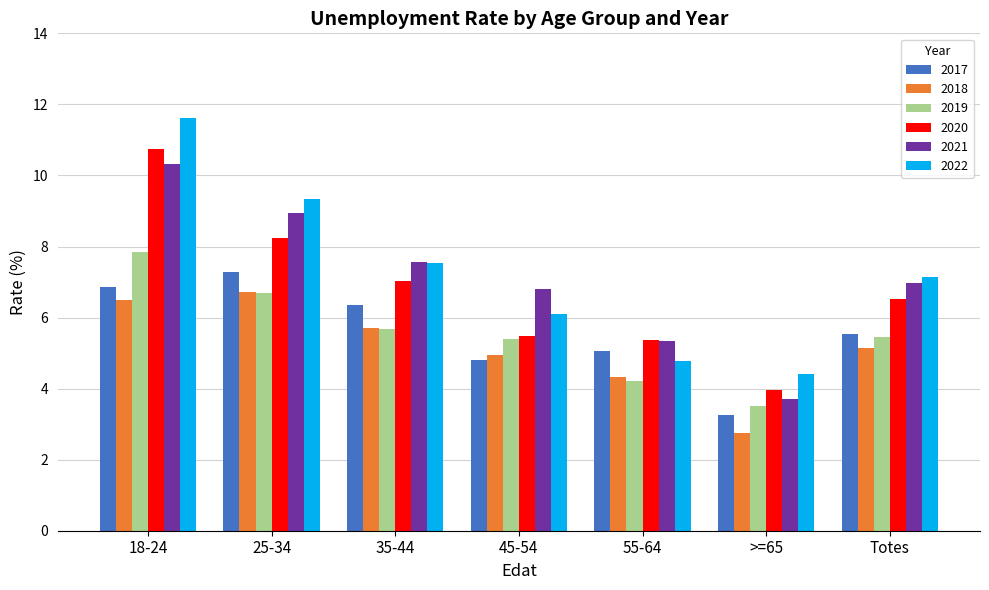

What are all the series names shown in the legend?

2017, 2018, 2019, 2020, 2021, 2022